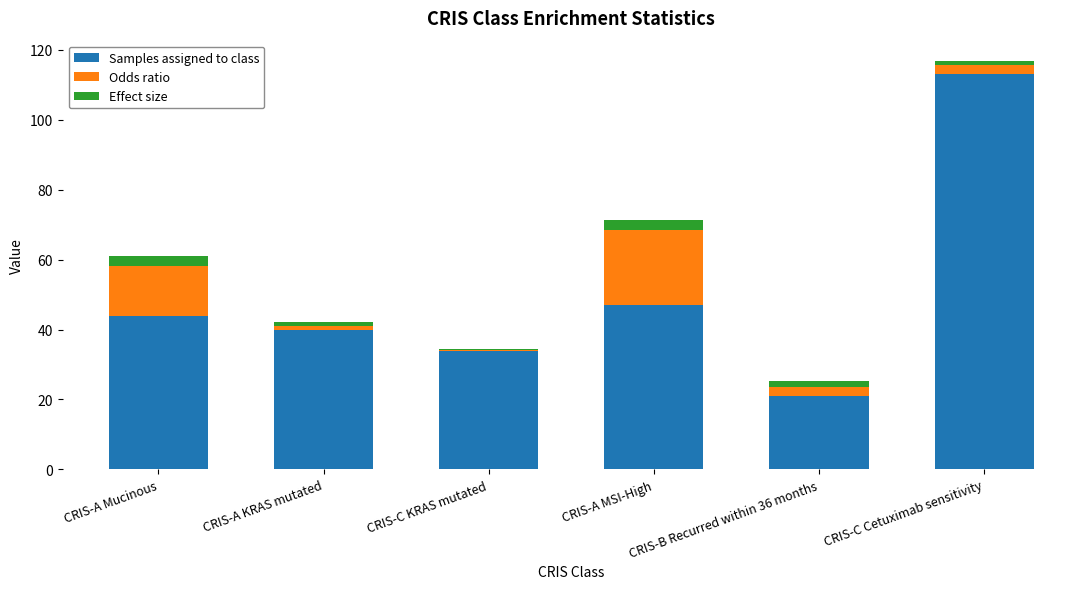

What is the difference between the Samples assigned to class values at CRIS-C KRAS mutated and CRIS-B Recurred within 36 months?

13.0